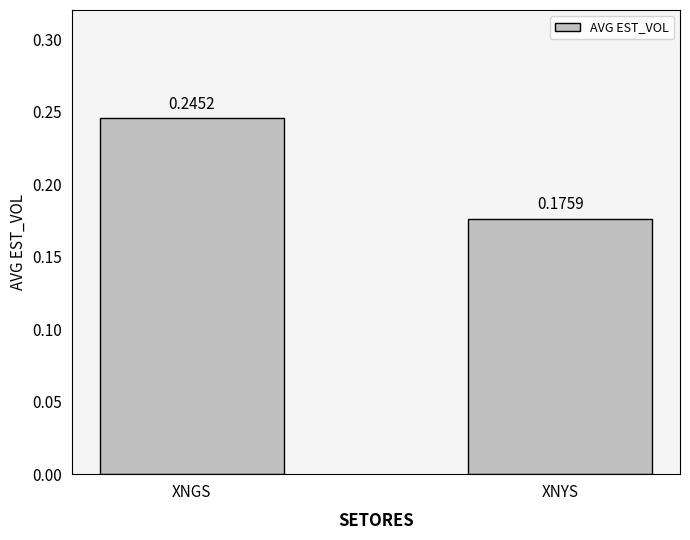

What position from the left is XNYS?

2